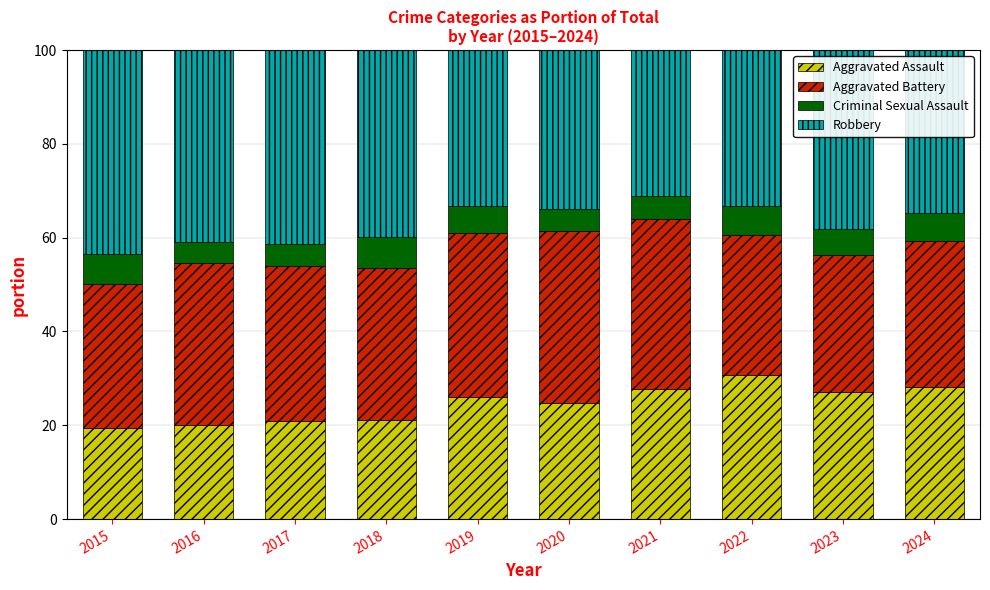

What is the minimum value for Aggravated Assault?

19.4